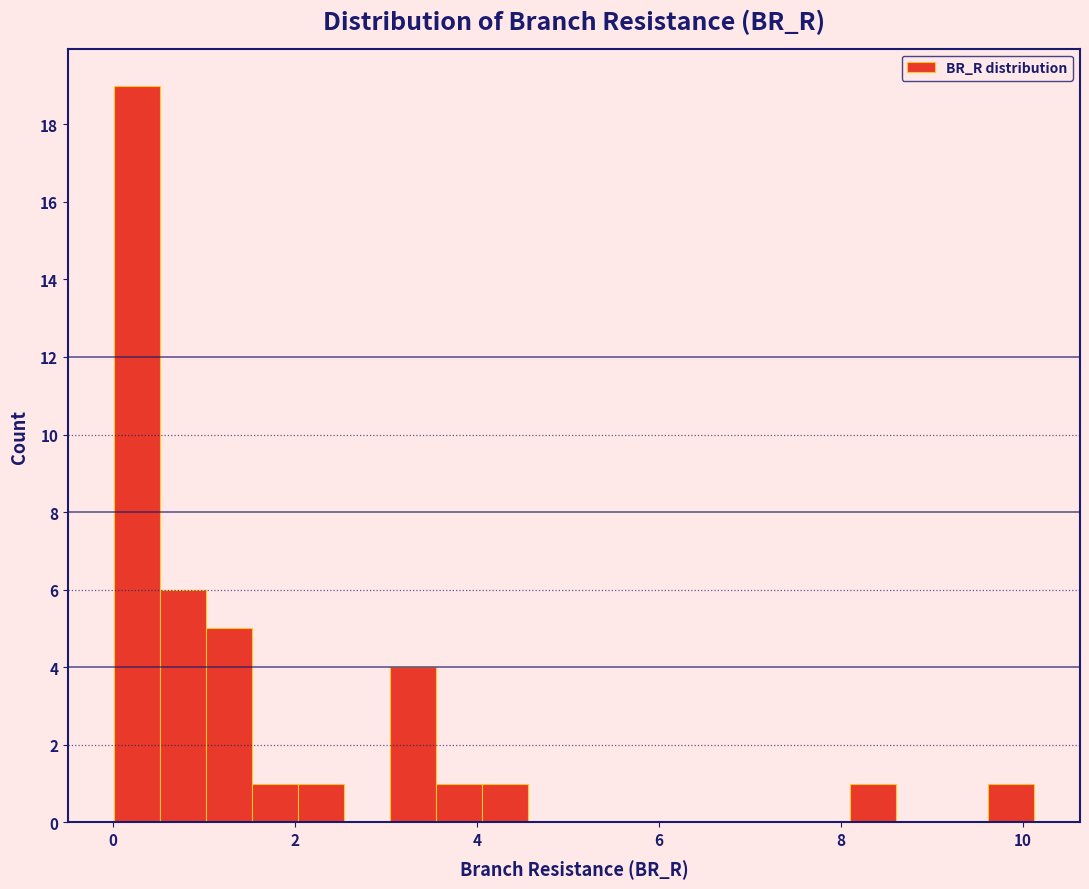

Around what value on the x-axis is the tallest bar? Give the approximate position of its centre, as read against the axis.

0.2